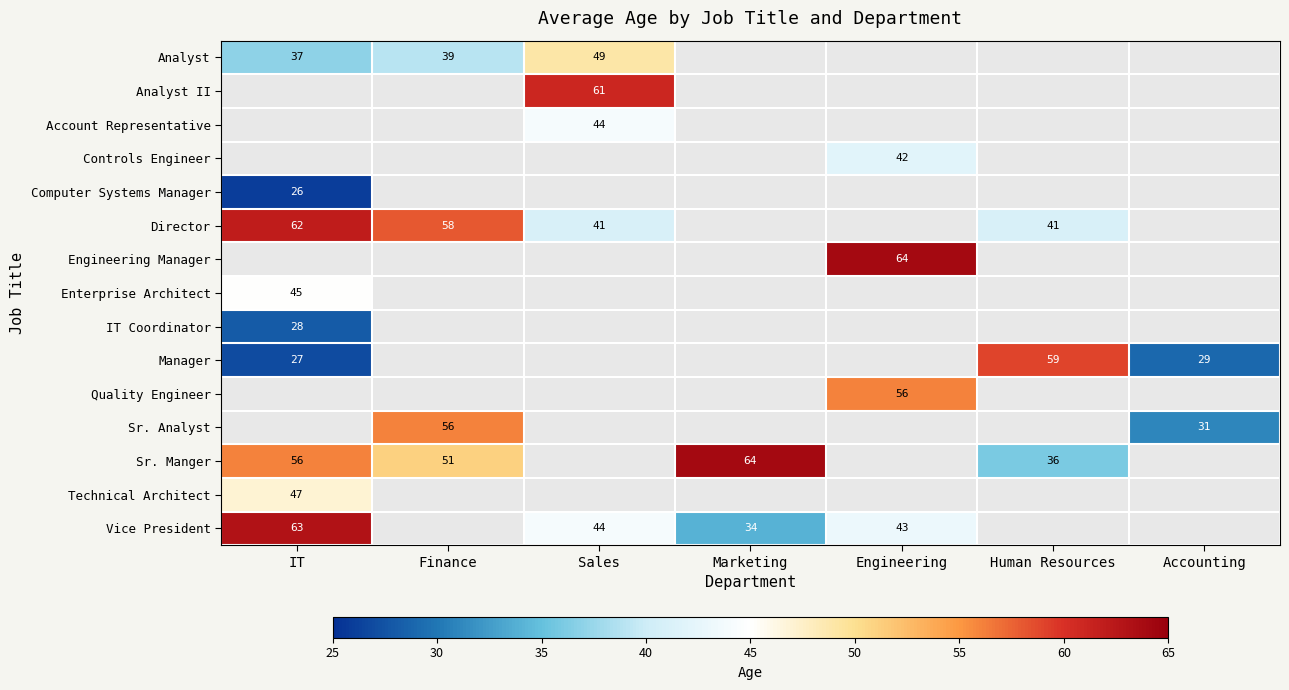

Is it true that Vice President equals 63 at IT?

True